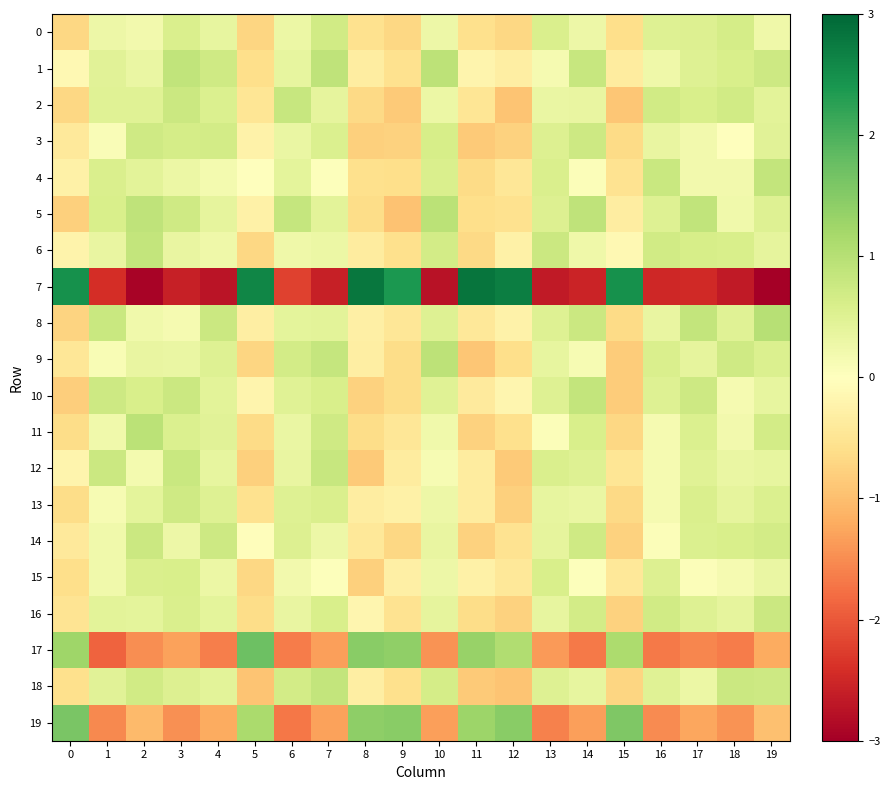

Reading right to left, extract all data points from this chart.

0: 19=0.2	18=0.6	17=0.5	16=0.5	15=-0.6	14=0.3	13=0.6	12=-0.7	11=-0.6	10=0.3	9=-0.7	8=-0.5	7=0.7	6=0.3	5=-0.7	4=0.4	3=0.6	2=0.2	1=0.3	0=-0.7
1: 19=0.7	18=0.6	17=0.5	16=0.3	15=-0.4	14=0.8	13=0.2	12=-0.3	11=-0.2	10=0.9	9=-0.6	8=-0.3	7=0.9	6=0.4	5=-0.6	4=0.7	3=0.9	2=0.3	1=0.5	0=-0.1
2: 19=0.4	18=0.7	17=0.6	16=0.7	15=-0.9	14=0.3	13=0.3	12=-0.9	11=-0.5	10=0.3	9=-0.8	8=-0.7	7=0.4	6=0.8	5=-0.5	4=0.5	3=0.8	2=0.5	1=0.5	0=-0.7
3: 19=0.5	18=-0.0	17=0.2	16=0.3	15=-0.6	14=0.7	13=0.5	12=-0.8	11=-0.9	10=0.6	9=-0.8	8=-0.8	7=0.6	6=0.3	5=-0.2	4=0.7	3=0.6	2=0.7	1=0.1	0=-0.4
4: 19=0.9	18=0.2	17=0.2	16=0.8	15=-0.5	14=0.1	13=0.6	12=-0.5	11=-0.7	10=0.6	9=-0.6	8=-0.6	7=0.0	6=0.4	5=0.0	4=0.2	3=0.3	2=0.4	1=0.6	0=-0.3
5: 19=0.5	18=0.2	17=0.9	16=0.5	15=-0.3	14=0.9	13=0.5	12=-0.5	11=-0.6	10=0.9	9=-1.0	8=-0.6	7=0.4	6=0.8	5=-0.3	4=0.4	3=0.7	2=0.9	1=0.6	0=-0.8
6: 19=0.4	18=0.6	17=0.6	16=0.7	15=-0.1	14=0.2	13=0.8	12=-0.3	11=-0.7	10=0.7	9=-0.6	8=-0.4	7=0.3	6=0.2	5=-0.7	4=0.2	3=0.3	2=0.9	1=0.4	0=-0.2
7: 19=-3.0	18=-2.7	17=-2.5	16=-2.5	15=2.5	14=-2.5	13=-2.7	12=2.7	11=2.8	10=-2.8	9=2.4	8=2.8	7=-2.6	6=-2.2	5=2.6	4=-2.7	3=-2.6	2=-2.9	1=-2.4	0=2.5
8: 19=1.0	18=0.5	17=0.9	16=0.3	15=-0.6	14=0.8	13=0.5	12=-0.2	11=-0.4	10=0.5	9=-0.5	8=-0.3	7=0.4	6=0.4	5=-0.3	4=0.8	3=0.2	2=0.2	1=0.8	0=-0.7
9: 19=0.6	18=0.7	17=0.4	16=0.6	15=-0.8	14=0.1	13=0.4	12=-0.6	11=-0.9	10=0.9	9=-0.6	8=-0.3	7=0.8	6=0.7	5=-0.7	4=0.5	3=0.3	2=0.3	1=0.1	0=-0.5
10: 19=0.4	18=0.1	17=0.7	16=0.5	15=-0.8	14=0.9	13=0.5	12=-0.2	11=-0.4	10=0.5	9=-0.6	8=-0.8	7=0.6	6=0.5	5=-0.2	4=0.4	3=0.8	2=0.6	1=0.7	0=-0.8
11: 19=0.7	18=0.2	17=0.5	16=0.1	15=-0.7	14=0.6	13=0.1	12=-0.6	11=-0.8	10=0.2	9=-0.4	8=-0.6	7=0.7	6=0.3	5=-0.7	4=0.5	3=0.6	2=0.9	1=0.2	0=-0.6
12: 19=0.4	18=0.3	17=0.5	16=0.1	15=-0.5	14=0.5	13=0.6	12=-0.9	11=-0.4	10=0.1	9=-0.4	8=-0.9	7=0.8	6=0.3	5=-0.8	4=0.4	3=0.8	2=0.2	1=0.8	0=-0.2
13: 19=0.5	18=0.4	17=0.6	16=0.1	15=-0.7	14=0.3	13=0.4	12=-0.8	11=-0.4	10=0.3	9=-0.3	8=-0.3	7=0.6	6=0.5	5=-0.5	4=0.5	3=0.7	2=0.4	1=0.1	0=-0.6
14: 19=0.7	18=0.6	17=0.5	16=0.1	15=-0.8	14=0.7	13=0.4	12=-0.5	11=-0.8	10=0.3	9=-0.7	8=-0.4	7=0.3	6=0.5	5=-0.0	4=0.7	3=0.3	2=0.8	1=0.2	0=-0.4
15: 19=0.3	18=0.2	17=0.1	16=0.5	15=-0.4	14=0.0	13=0.6	12=-0.4	11=-0.3	10=0.3	9=-0.3	8=-0.8	7=0.0	6=0.2	5=-0.7	4=0.3	3=0.6	2=0.6	1=0.2	0=-0.6
16: 19=0.8	18=0.4	17=0.5	16=0.7	15=-0.8	14=0.7	13=0.4	12=-0.8	11=-0.6	10=0.4	9=-0.5	8=-0.2	7=0.6	6=0.3	5=-0.6	4=0.4	3=0.6	2=0.4	1=0.4	0=-0.5
17: 19=-1.2	18=-1.7	17=-1.6	16=-1.7	15=1.1	14=-1.7	13=-1.4	12=1.1	11=1.3	10=-1.4	9=1.4	8=1.5	7=-1.3	6=-1.6	5=1.7	4=-1.6	3=-1.3	2=-1.5	1=-1.9	0=1.3
18: 19=0.7	18=0.8	17=0.3	16=0.5	15=-0.7	14=0.4	13=0.5	12=-0.9	11=-0.8	10=0.6	9=-0.6	8=-0.3	7=0.9	6=0.7	5=-0.9	4=0.4	3=0.5	2=0.7	1=0.5	0=-0.6
19: 19=-1.0	18=-1.4	17=-1.2	16=-1.5	15=1.6	14=-1.3	13=-1.6	12=1.5	11=1.3	10=-1.3	9=1.5	8=1.4	7=-1.3	6=-1.7	5=1.1	4=-1.2	3=-1.5	2=-1.0	1=-1.5	0=1.6